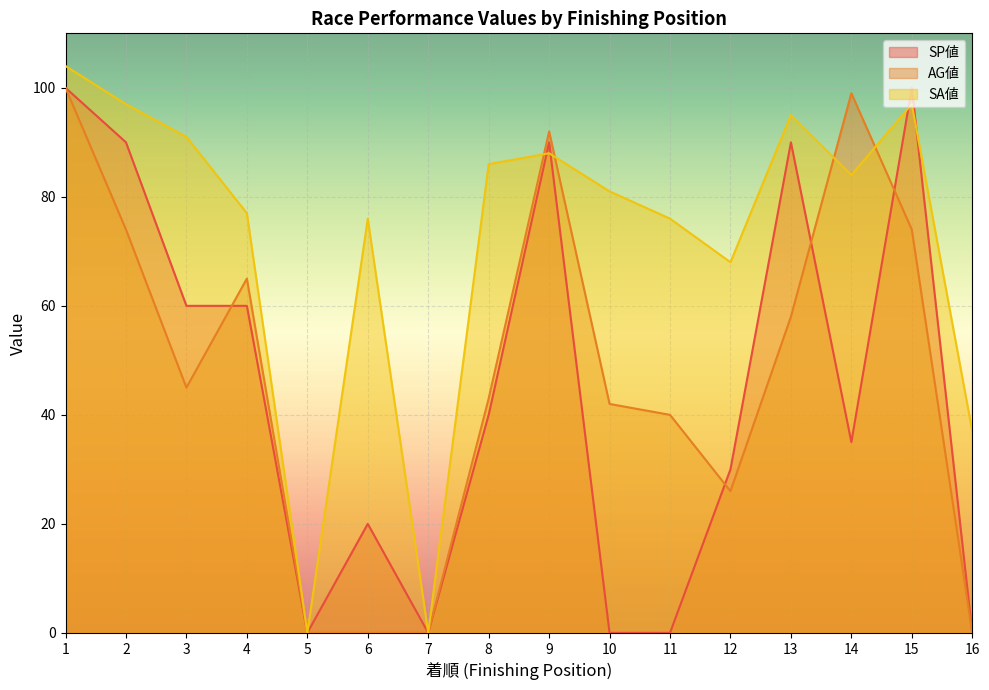

How many intersections are there between SP値 and AG値?

4